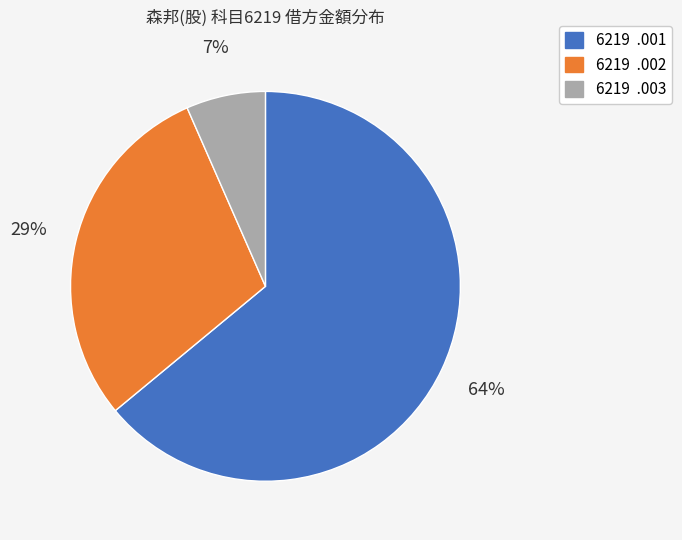

What is the smallest slice in the pie chart?

6219 .003